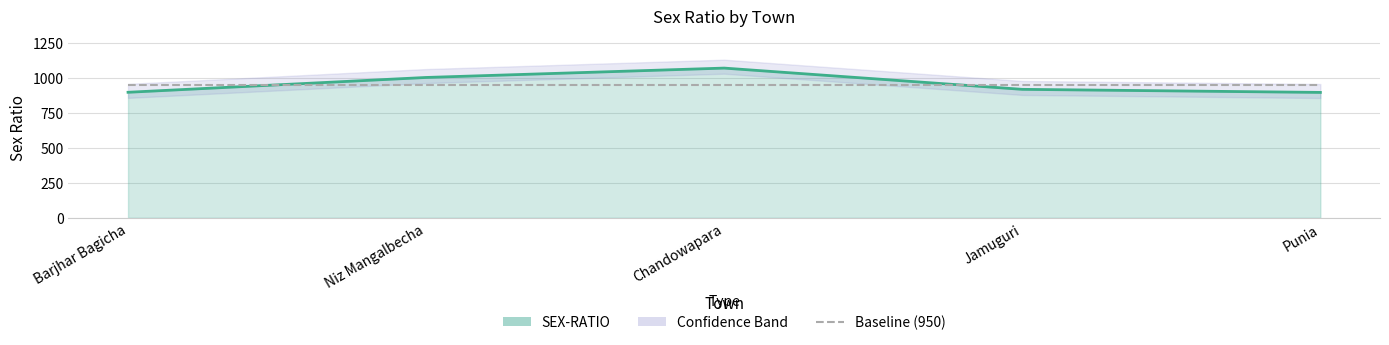

Which category has the highest value across all series?

Chandowapara